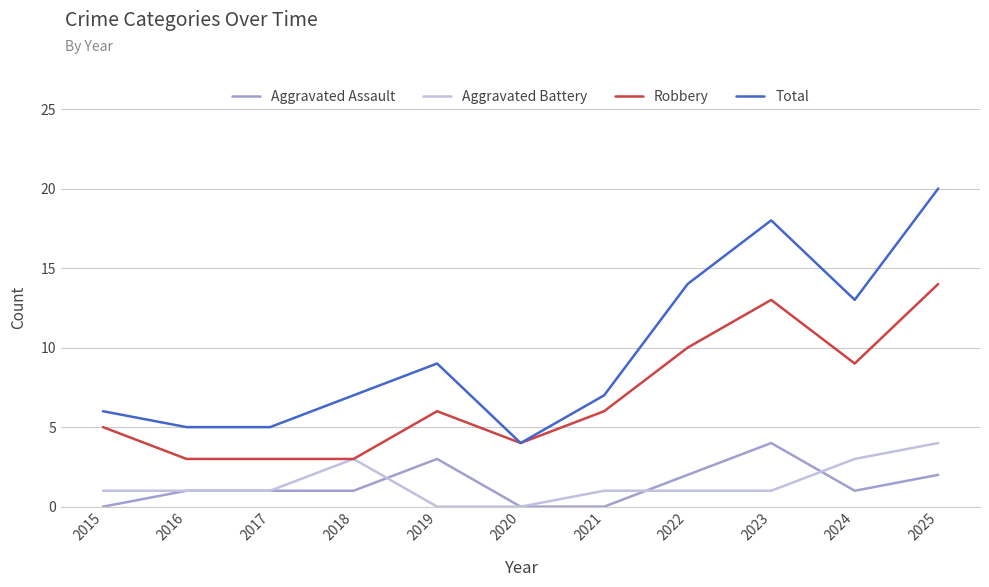

Reading right to left, what are all the values shown in this chart?

Aggravated Assault: 2025=2	2024=1	2023=4	2022=2	2021=0	2020=0	2019=3	2018=1	2017=1	2016=1	2015=0
Aggravated Battery: 2025=4	2024=3	2023=1	2022=1	2021=1	2020=0	2019=0	2018=3	2017=1	2016=1	2015=1
Robbery: 2025=14	2024=9	2023=13	2022=10	2021=6	2020=4	2019=6	2018=3	2017=3	2016=3	2015=5
Total: 2025=20	2024=13	2023=18	2022=14	2021=7	2020=4	2019=9	2018=7	2017=5	2016=5	2015=6